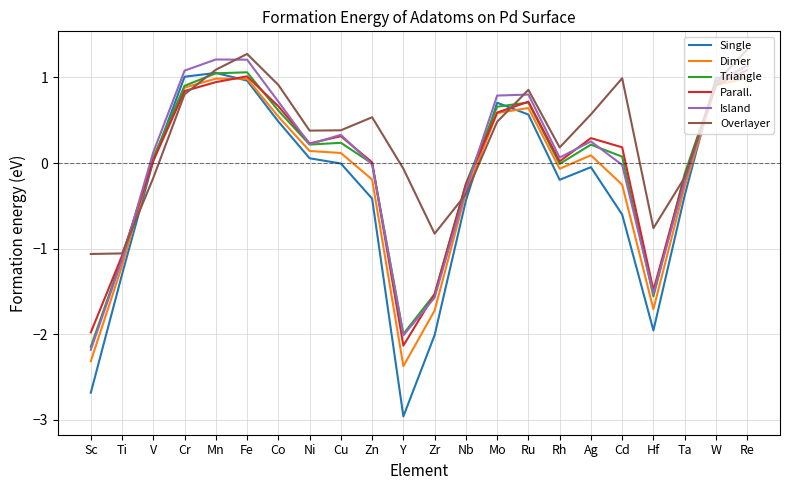

What is the difference between the highest and lowest values at Ti?

0.2